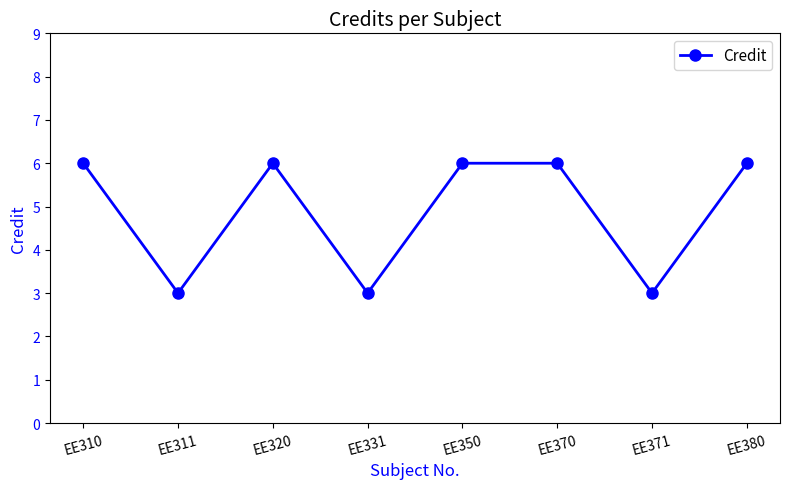

What is the change in value from EE331 to EE370?

+3